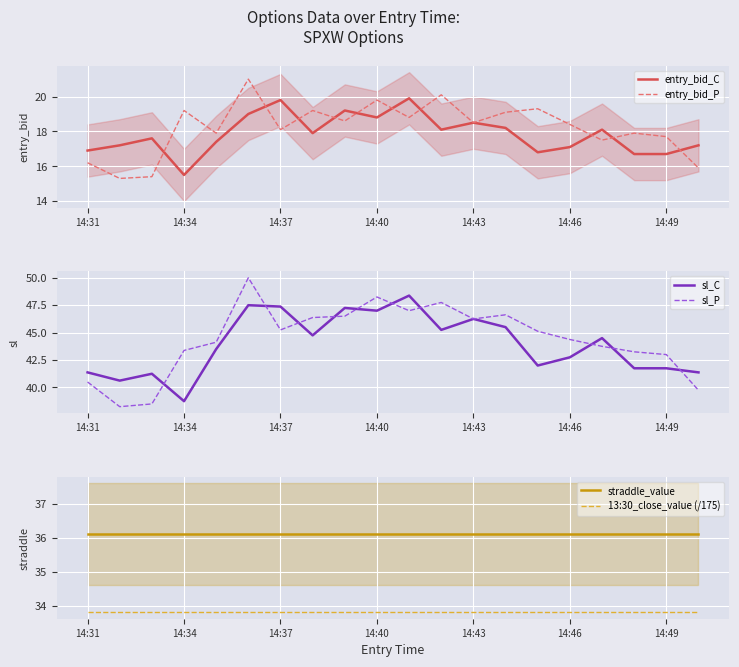

What is the average value of the sl_P series?

44.4